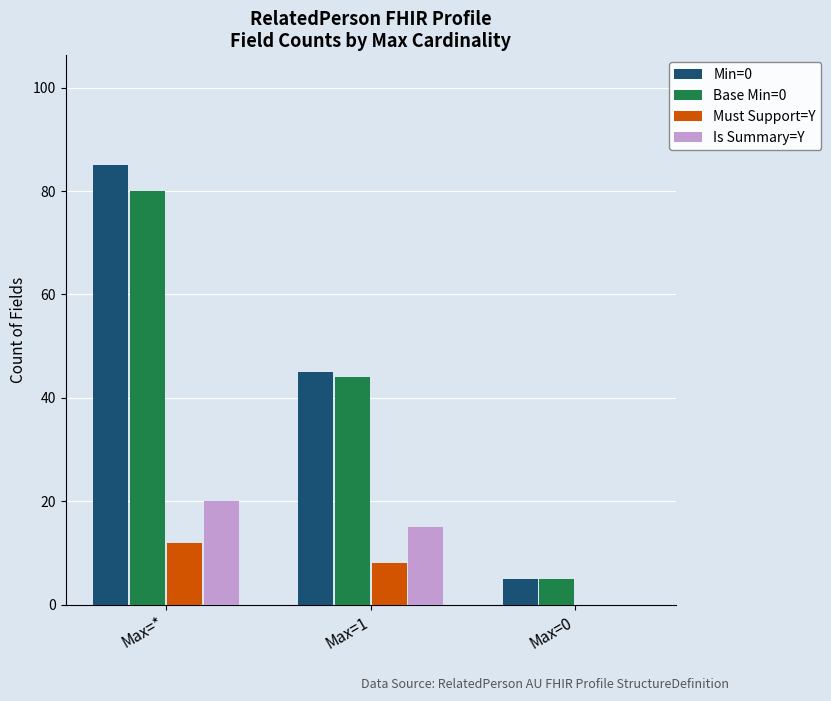

At which label does Is Summary=Y reach its peak?

Max=*